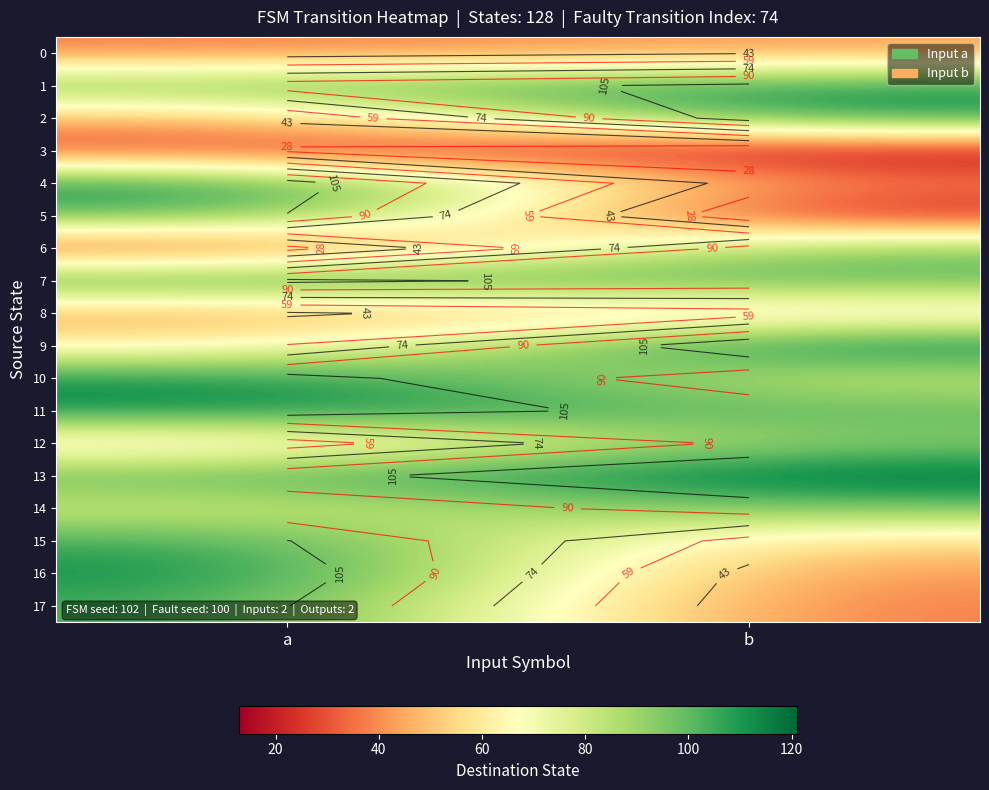

List the labels in order of 8 value, smallest first.

a, b